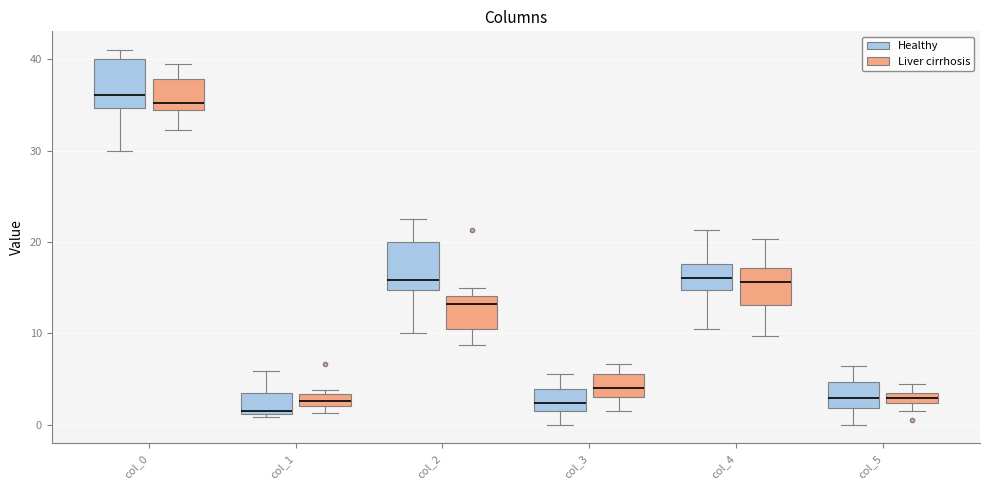

Where is the upper edge of the box for col_1 (Healthy) on the y-axis? The values are not printed on the chart, so give them approximately, as read against the axis.

3